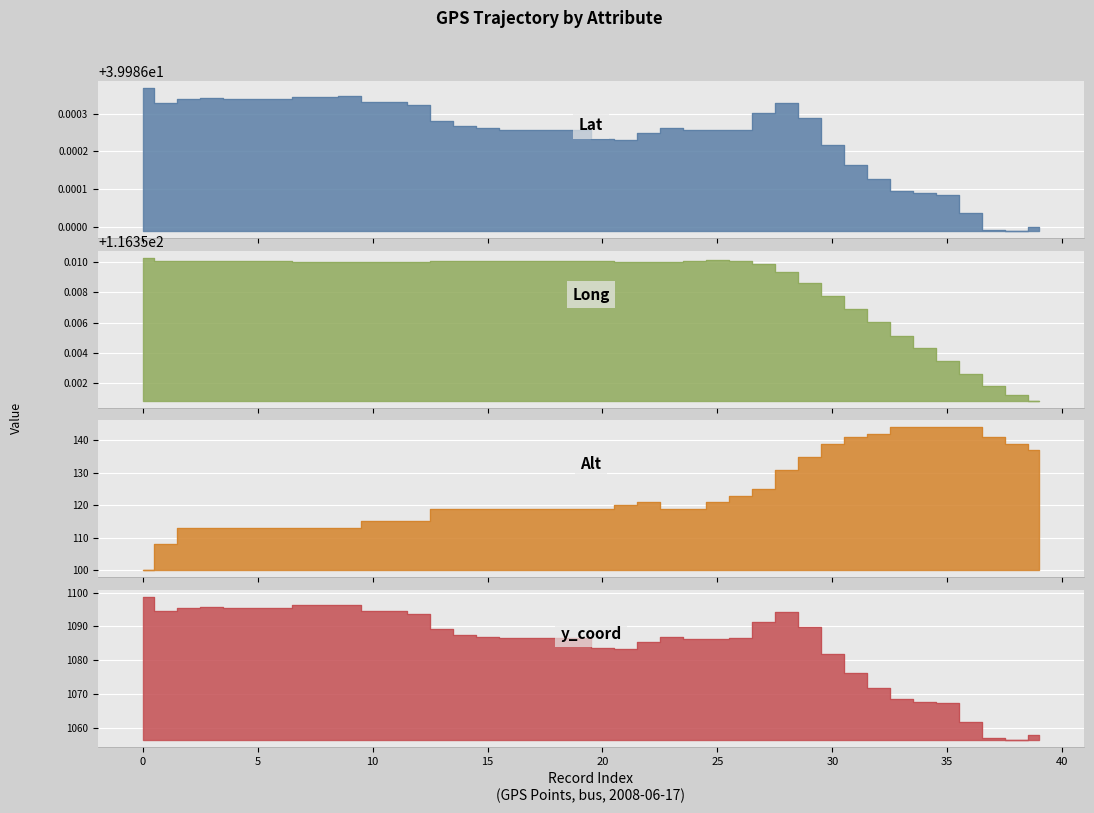

What is the difference between the second highest and minimum values in the Alt series?

44.0